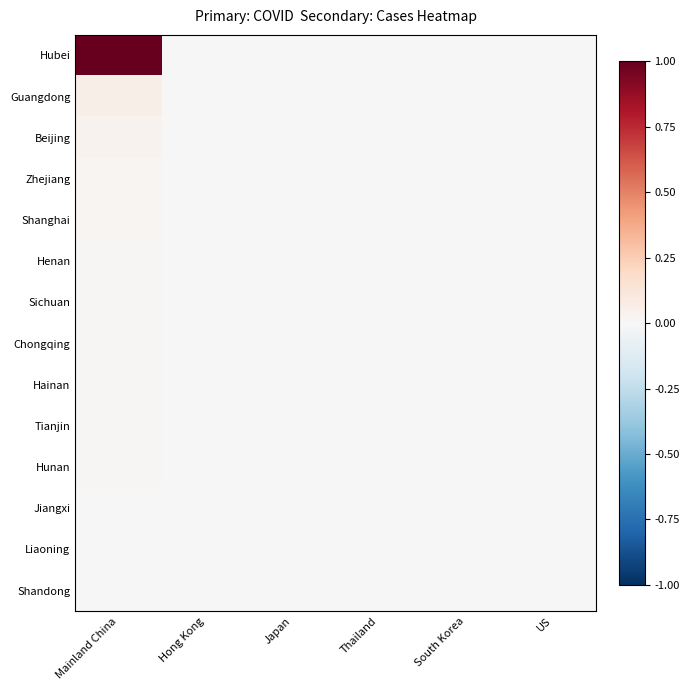

Which series has the largest range (max minus min)?

Hubei